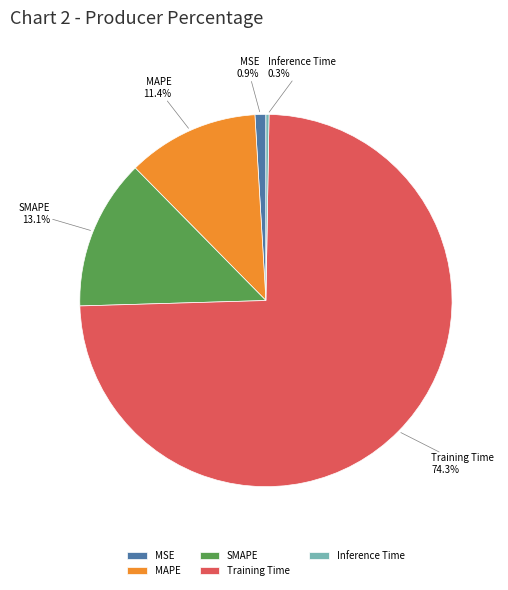

To the nearest percent, what is the difference between the largest and smallest slice percentages?

74%